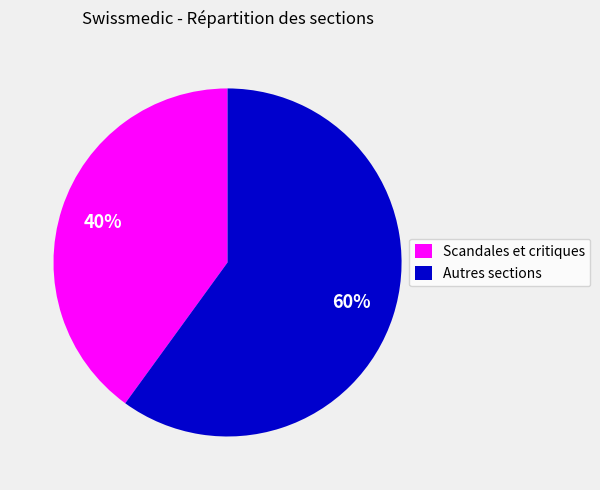

To the nearest percent, what is the difference between the largest and smallest slice percentages?

20%